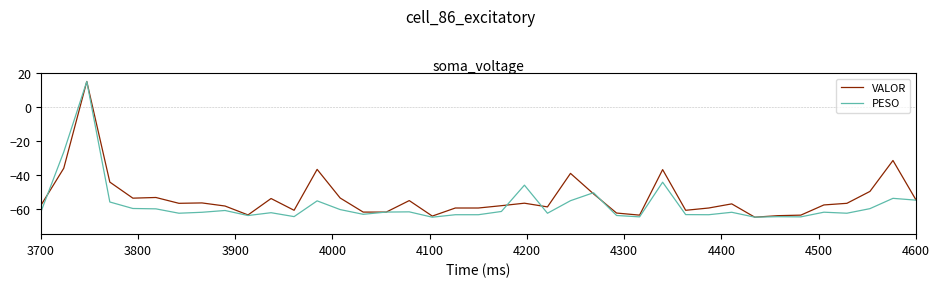

Which series has the largest total across all categories?

VALOR